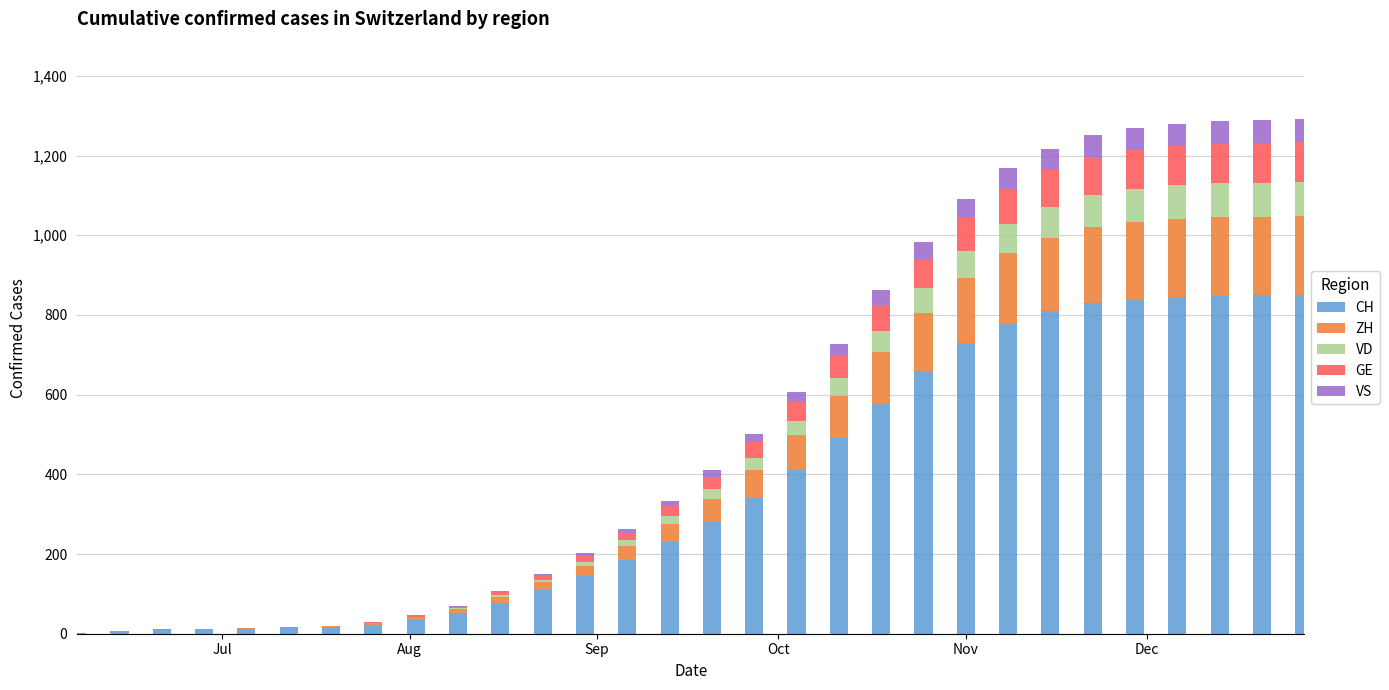

What is the value of the CH bar at the 4th from the left?

12